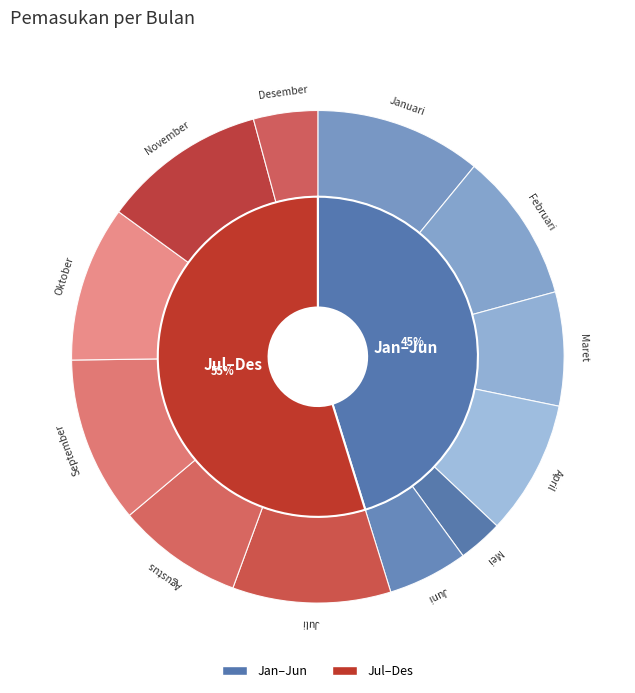

To the nearest percent, what portion does Mei represent?

3%